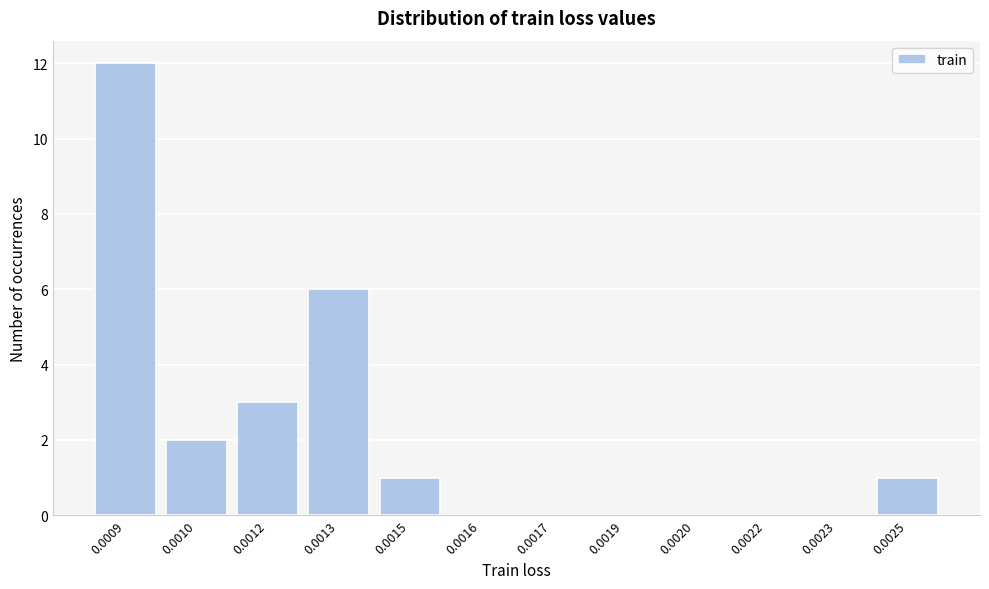

Reading left to right, transcribe all the data shown in this chart.

0.0009=12	0.0010=2	0.0012=3	0.0013=6	0.0015=1	0.0016=0	0.0017=0	0.0019=0	0.0020=0	0.0022=0	0.0023=0	0.0025=1